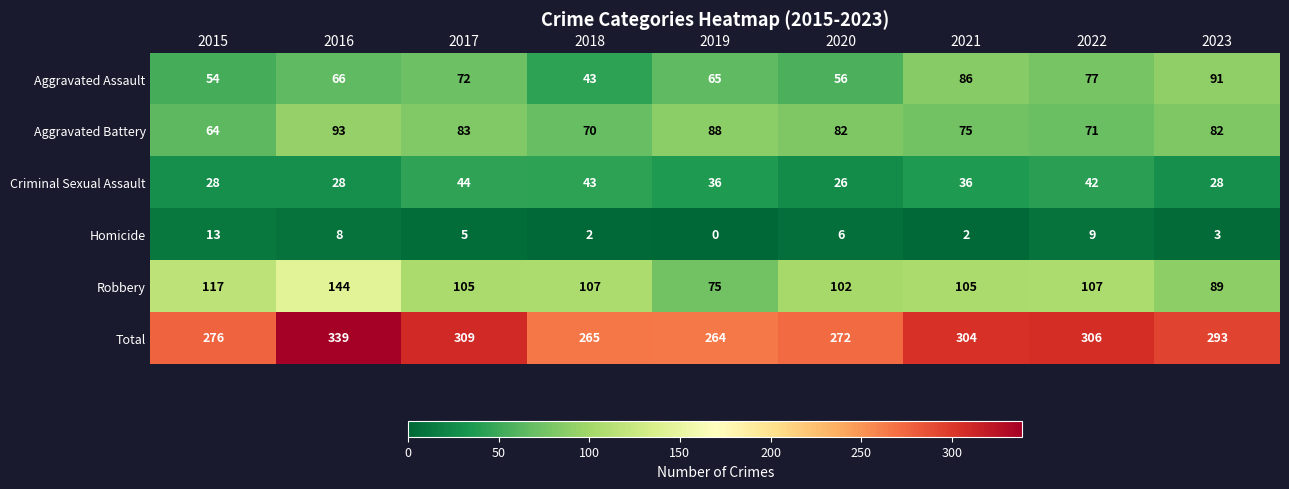

True or false: Aggravated Battery has a value of 140 at 2017.

False